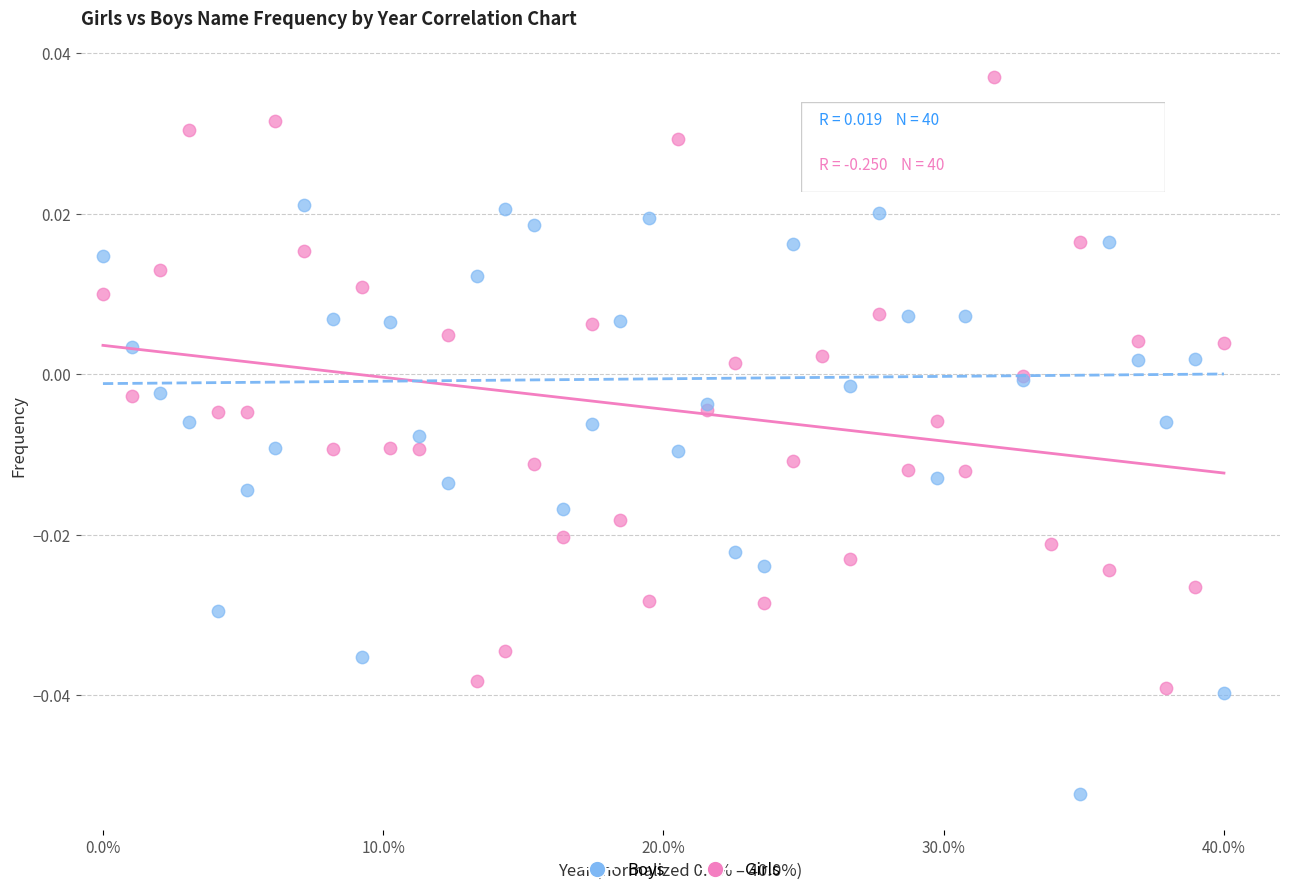

What are all the series names shown in the legend?

Boys, Girls